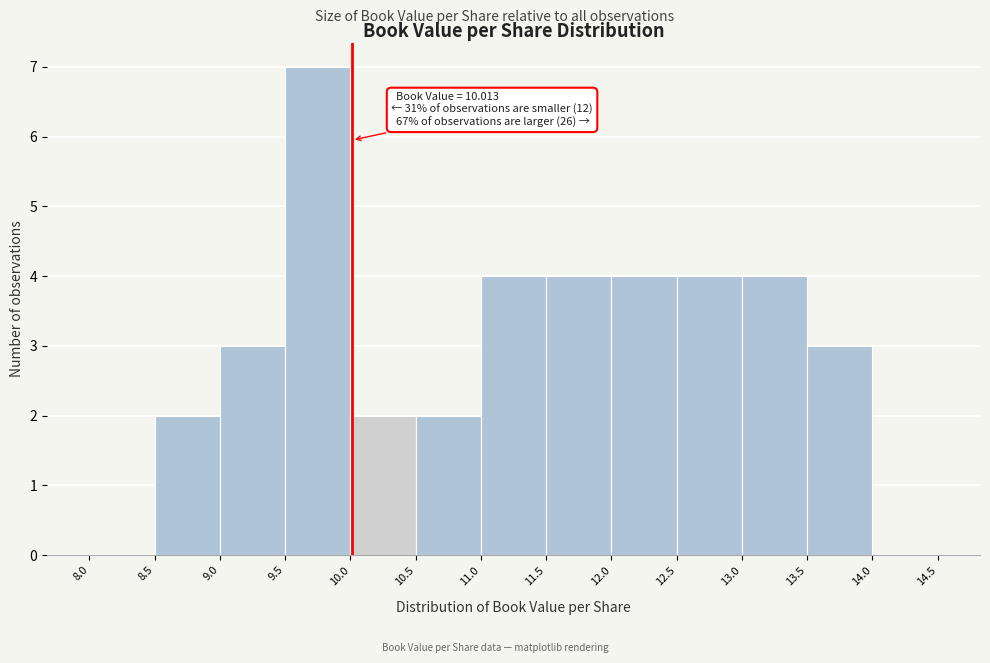

Which range on the x-axis has the tallest bar?

9.5 to 10.0